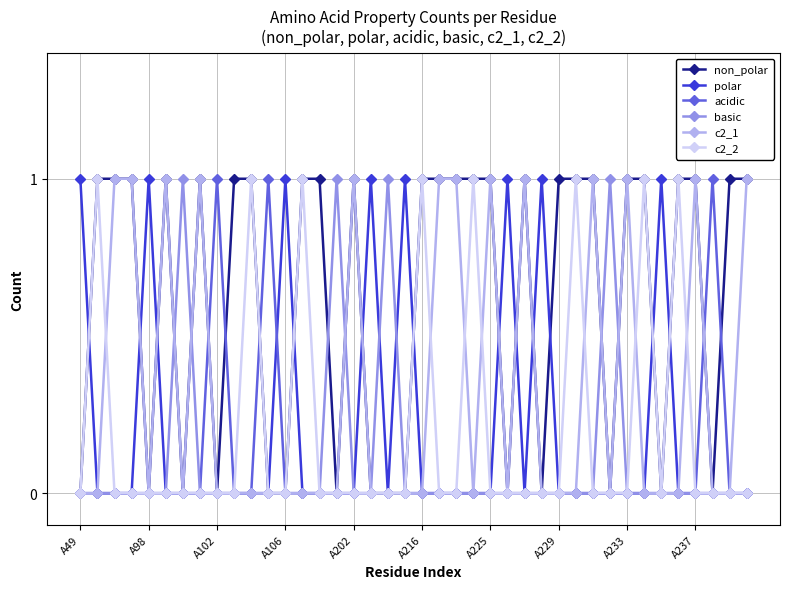

Which series has the largest total across all categories?

non_polar